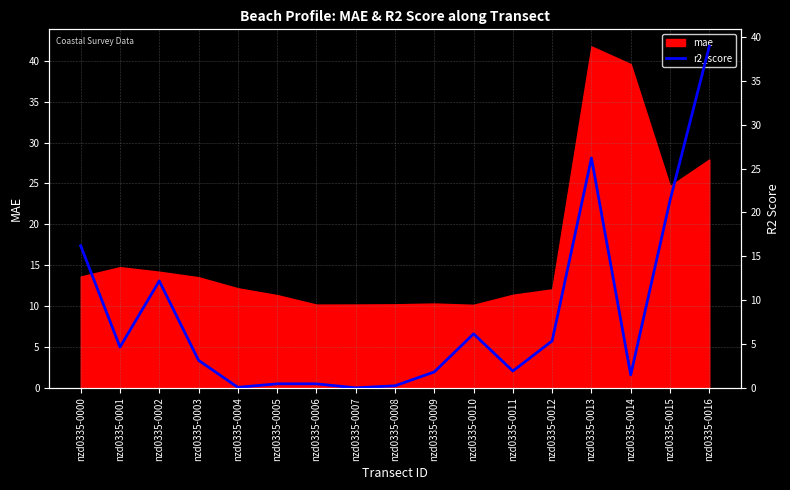

The value of mae at nzd0335-0001 is 7.9. True or false?

False